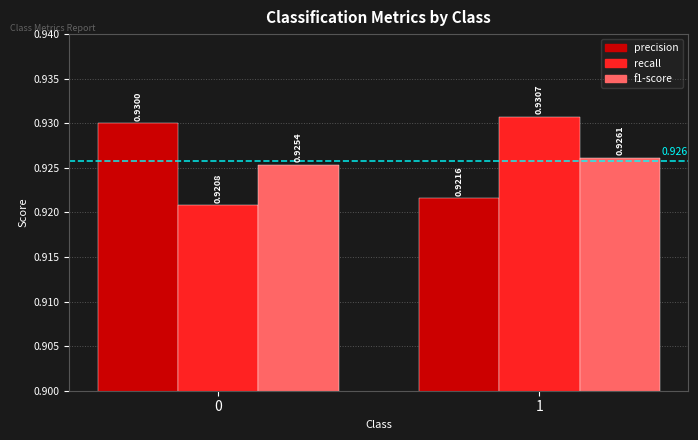

Which series has the largest total across all categories?

precision